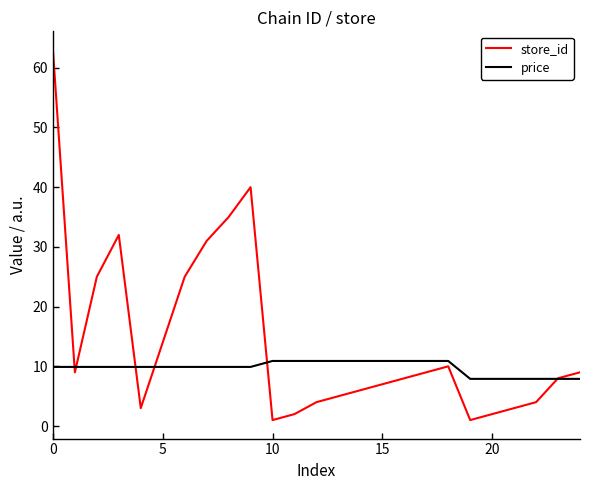

Is this an area chart (filled region under the line)?

No